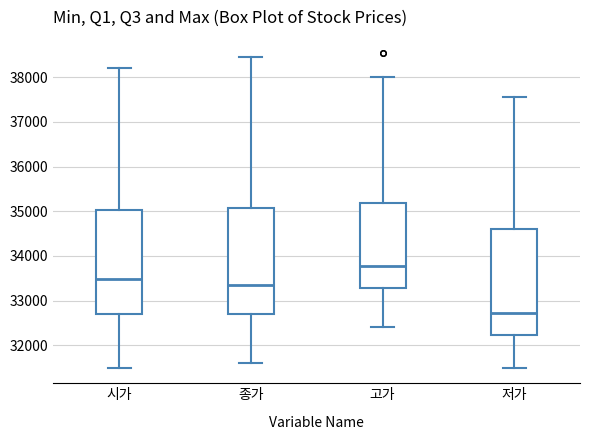

Which box has the lowest median line?

저가